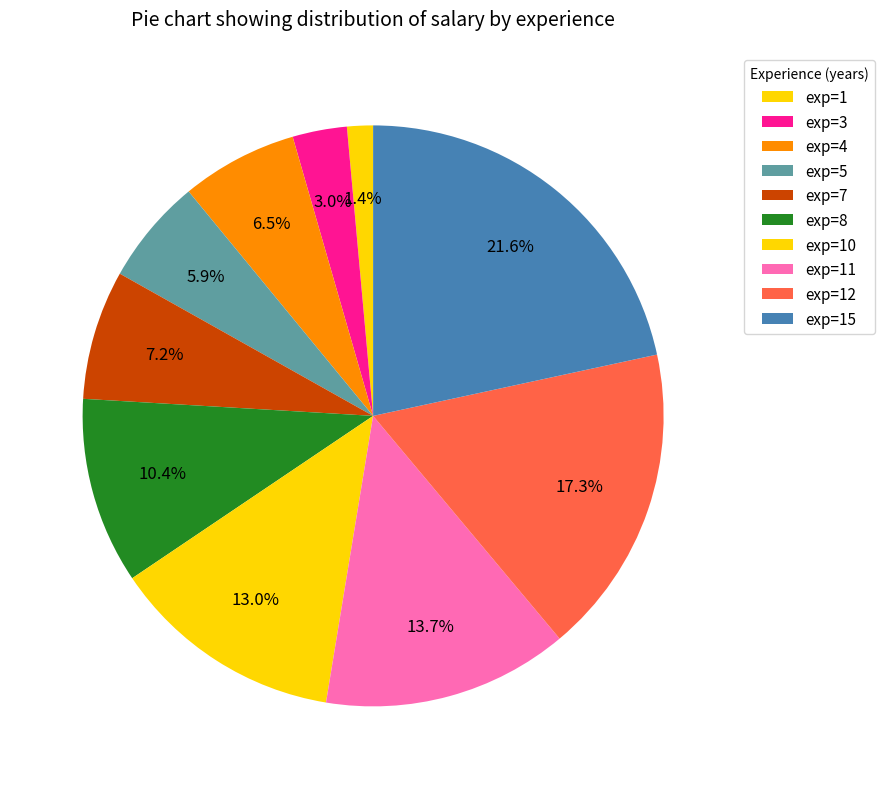

Is there a majority slice in this chart?

No